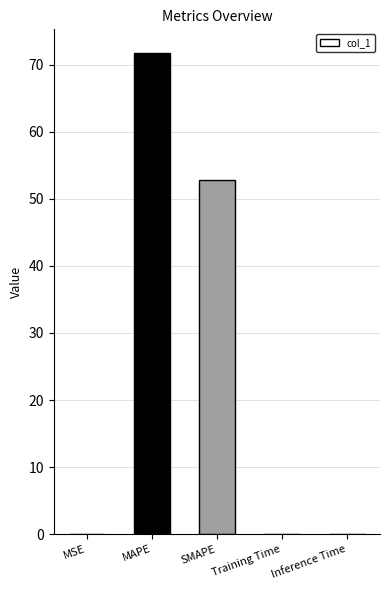

The value at Training Time is 0.0. True or false?

True